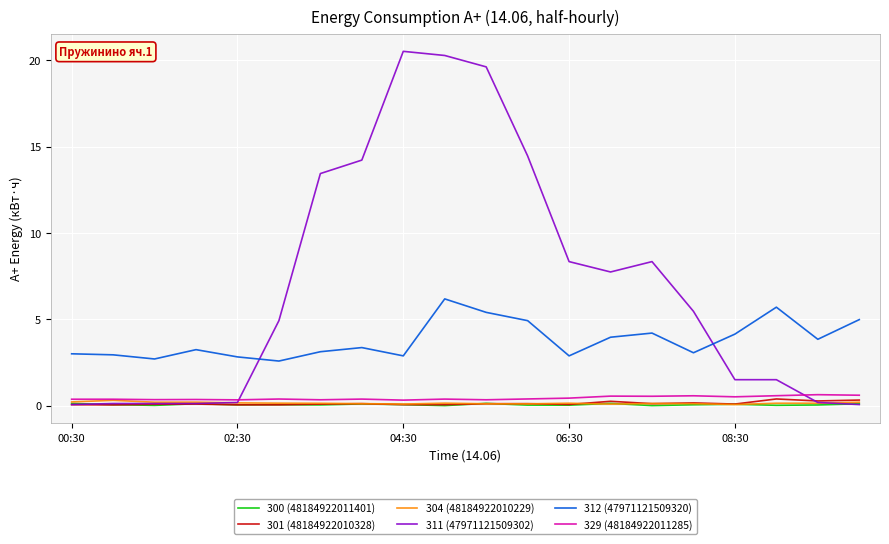

What is the maximum value shown in the chart?

20.5